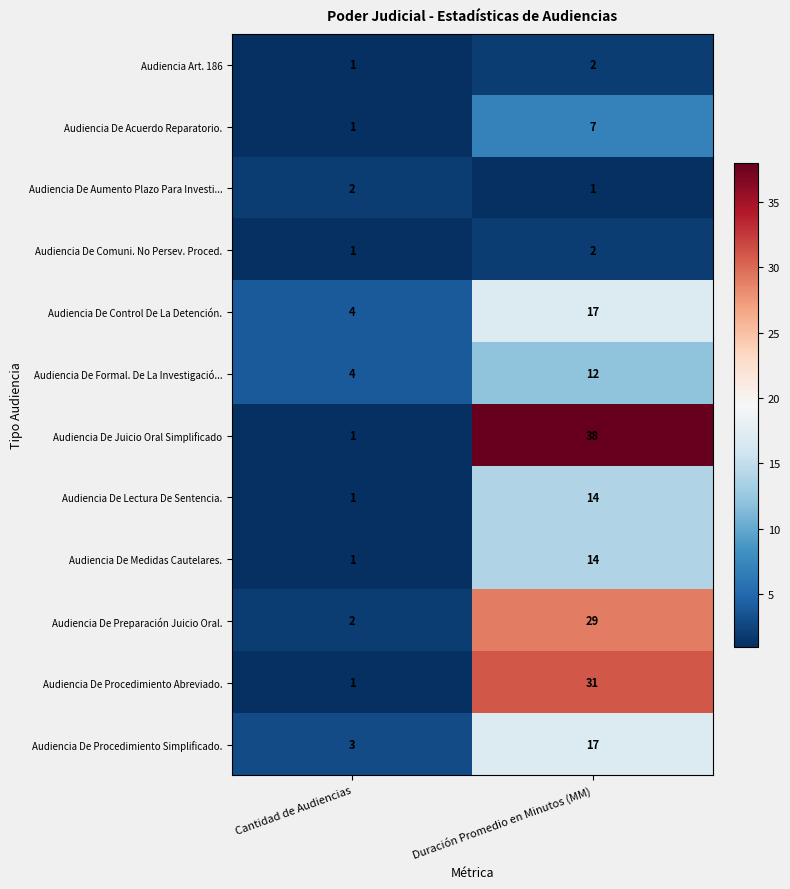

What is the sum of all Audiencia De Formal. De La Investigació... values?

16